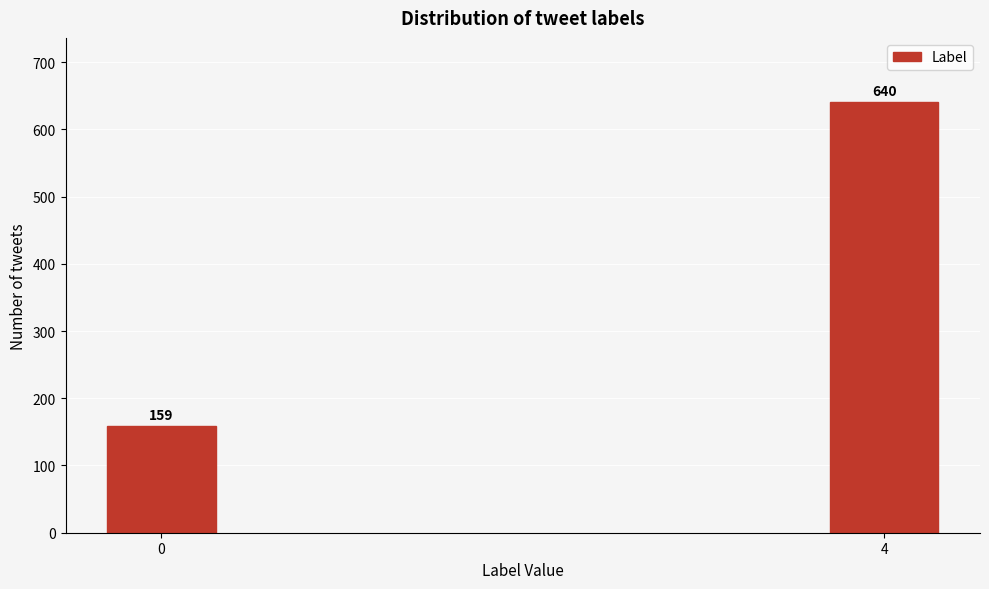

Reading right to left, what are all the values shown in this chart?

4=640	0=159